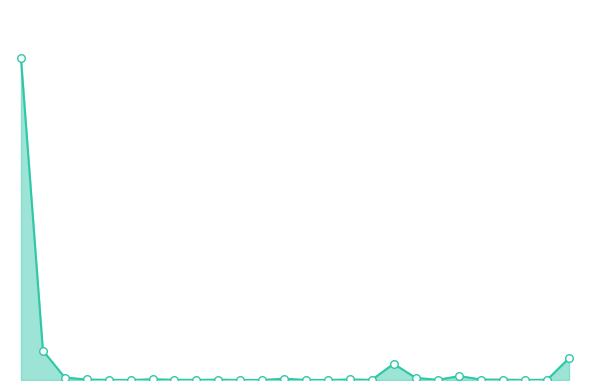

Which has a higher value, 14 or 12?

12